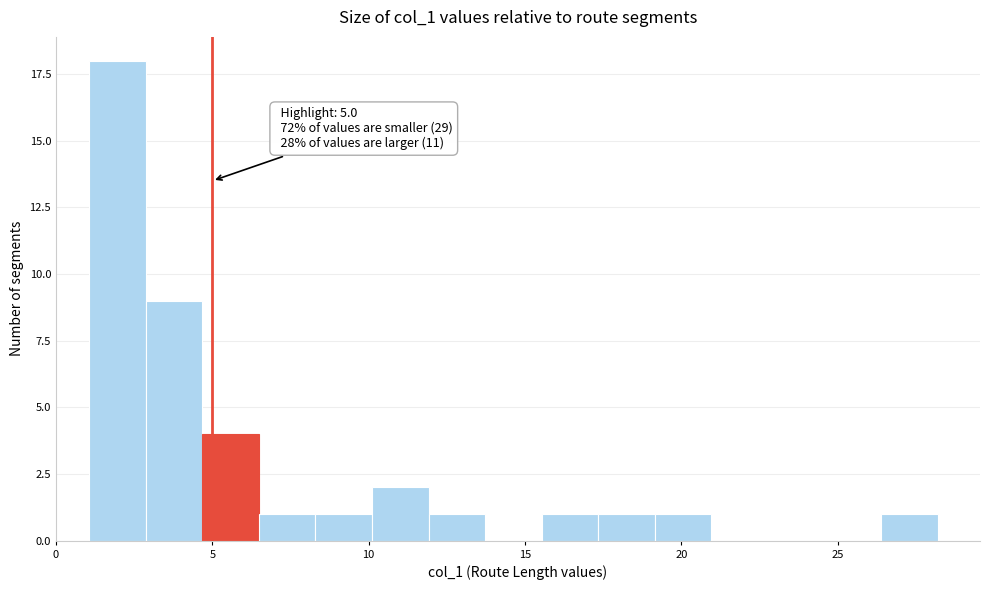

Read against the x-axis, roughly where is the centre of the tallest bar?

2.0